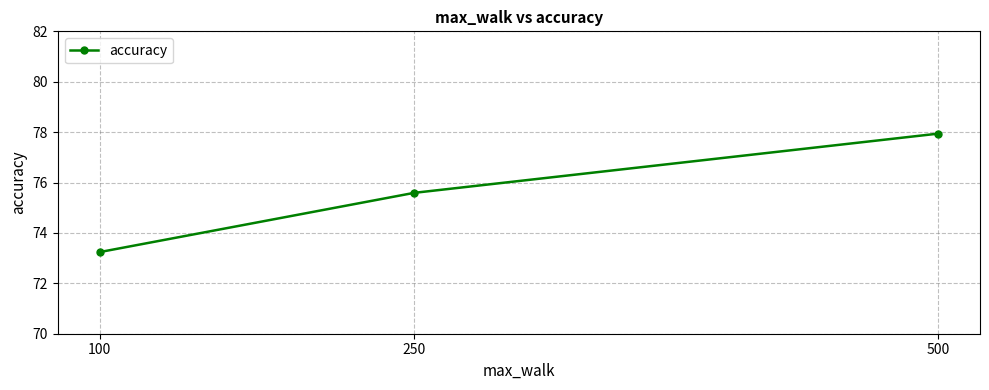

What is the ratio of the value at 500 to the value at 250?

1.0